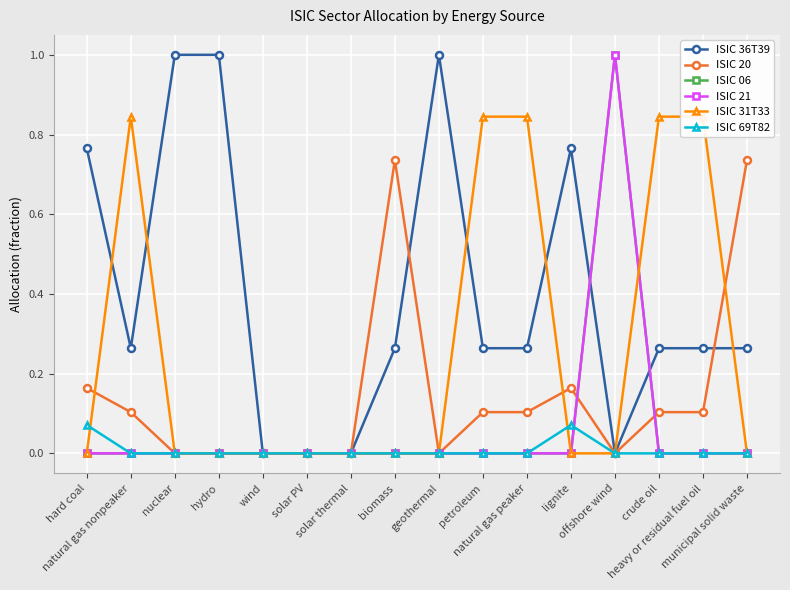

Which series has the largest total across all categories?

ISIC 36T39